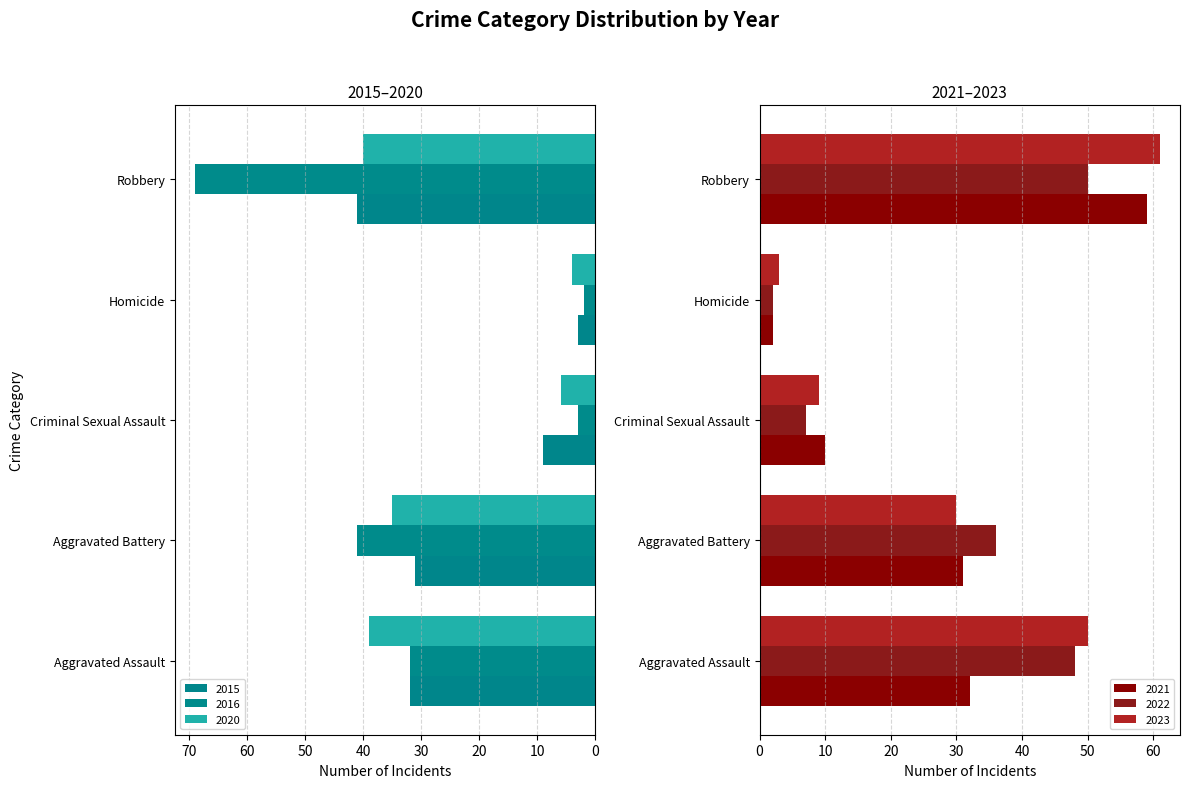

Which series changed the most between Aggravated Assault and Robbery?

2016